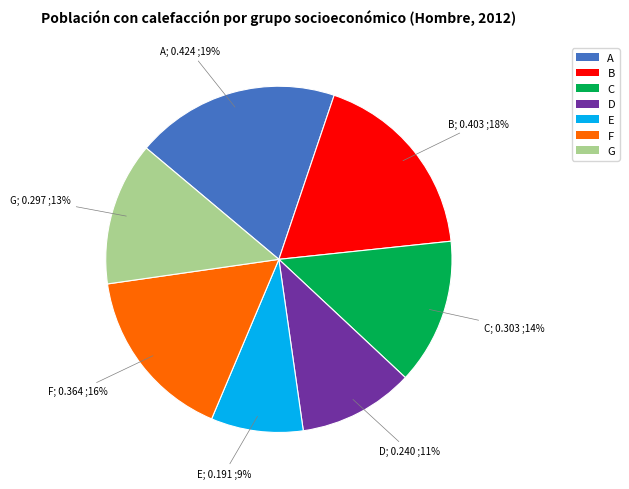

To the nearest percent, what percentage of the pie is C?

14%